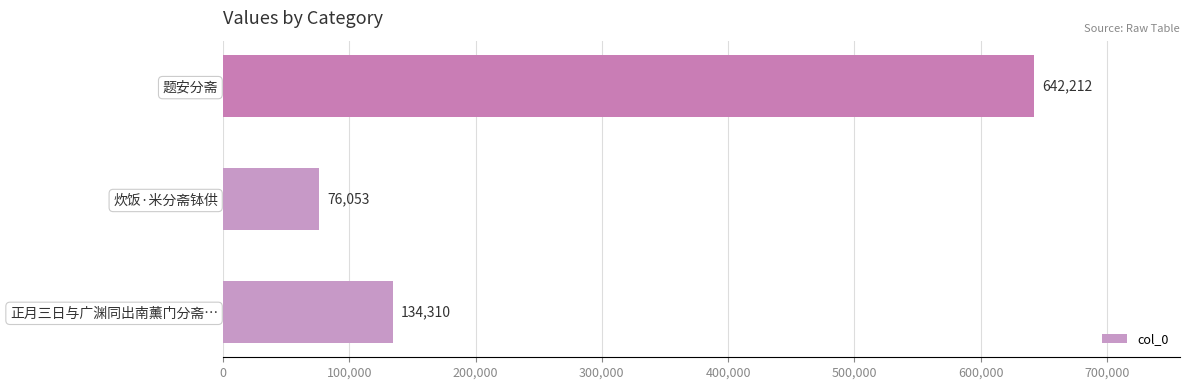

What is the greatest value displayed?

642212